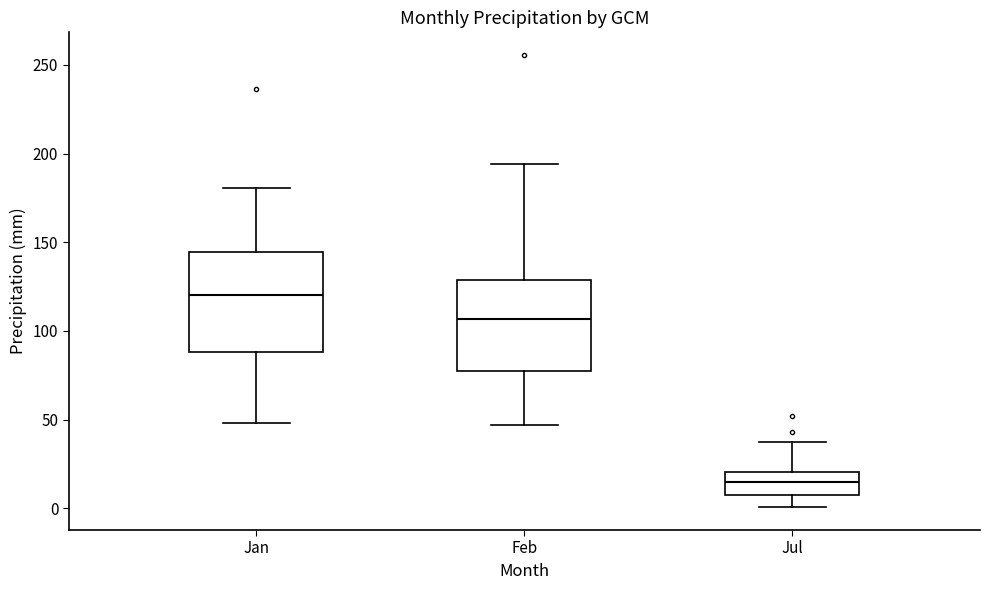

Reading left to right, transcribe this box plot: for each box, give where its median line is, the range the box spans, and where its two whiskers end, as read against the y-axis. The values are not printed on the chart, so give them approximately, as read against the axis.

Jan: median 120, box 90 to 145, whiskers 50 to 180
Feb: median 105, box 75 to 130, whiskers 45 to 195
Jul: median 15, box 10 to 20, whiskers 0 to 35